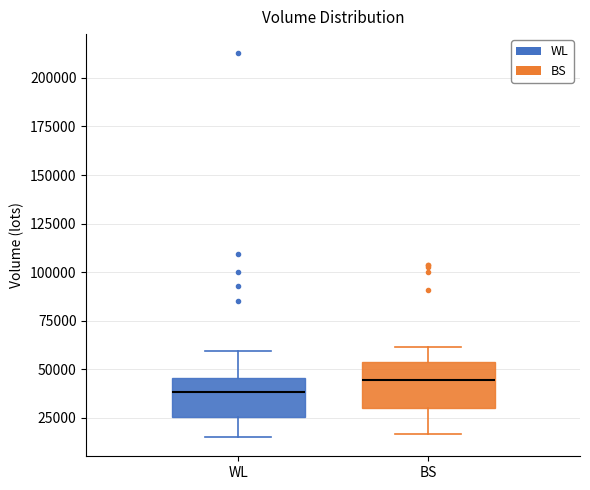

Which box has the lowest median line?

WL